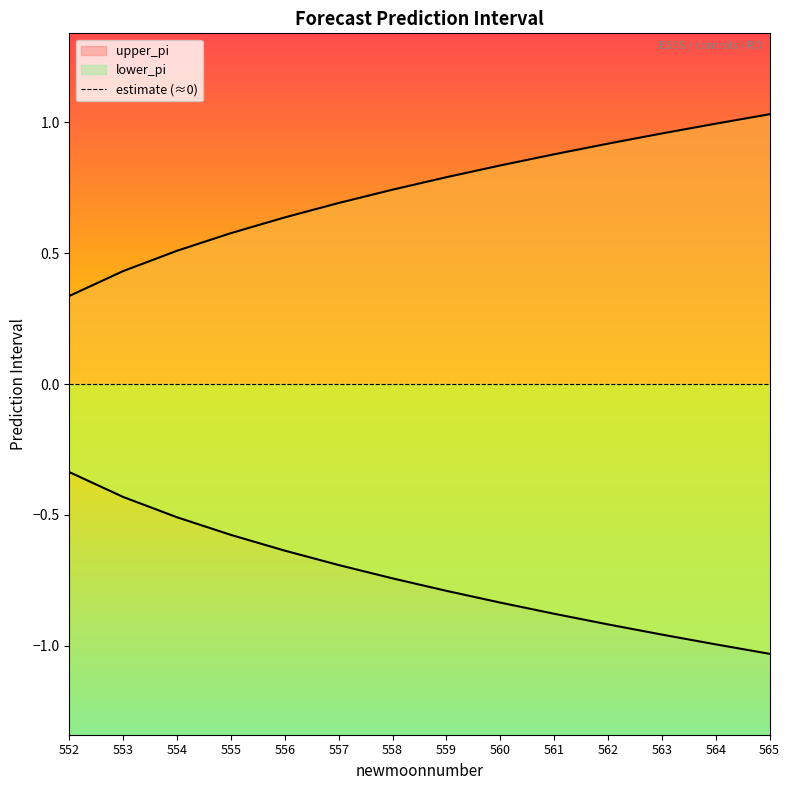

True or false: upper_pi has more than 2 interior local peaks.

False